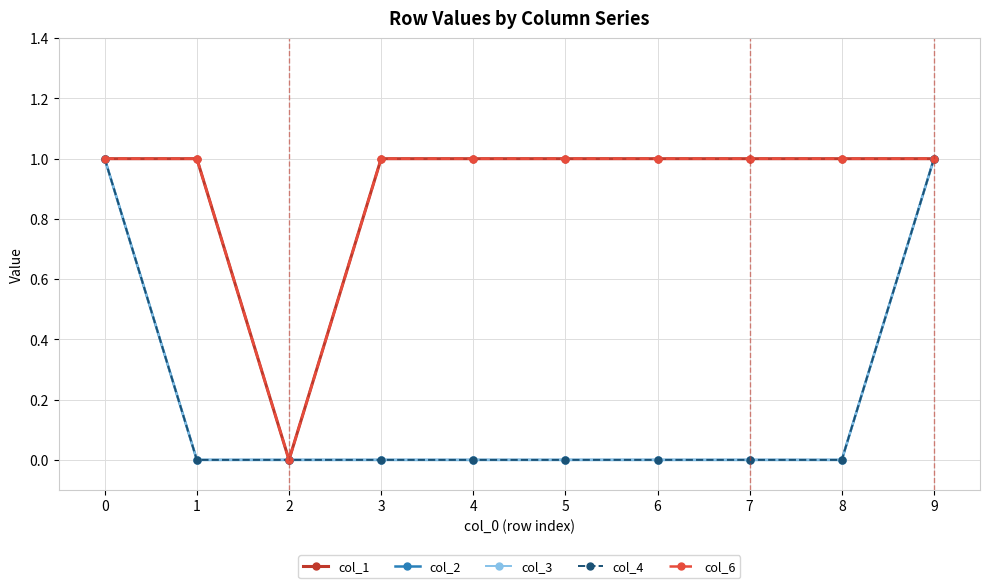

What is the approximate value of col_6 at 4?

1